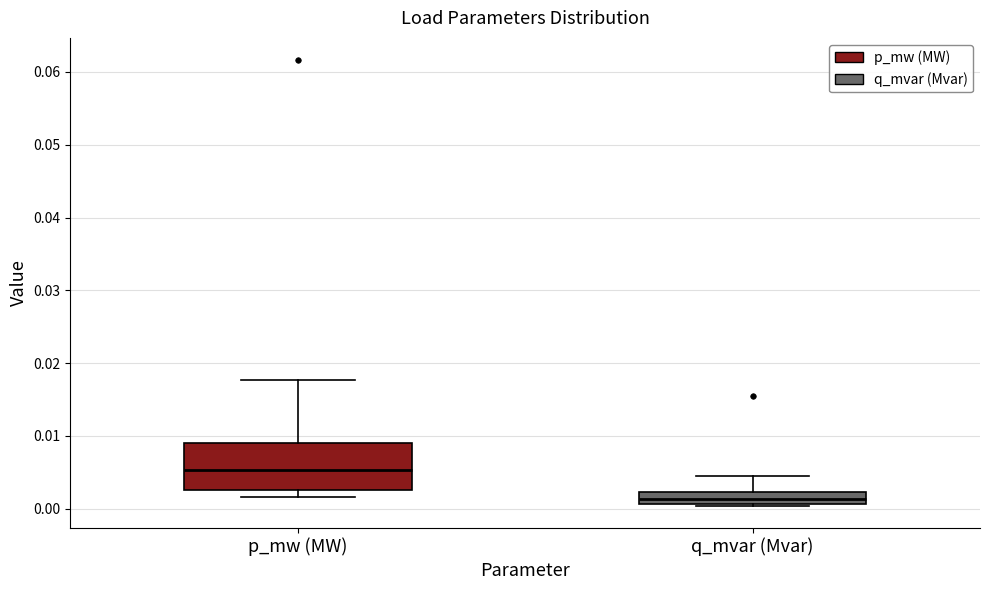

Where does the upper whisker of the box for q_mvar (Mvar) end on the y-axis? The values are not printed on the chart, so give them approximately, as read against the axis.

0.004